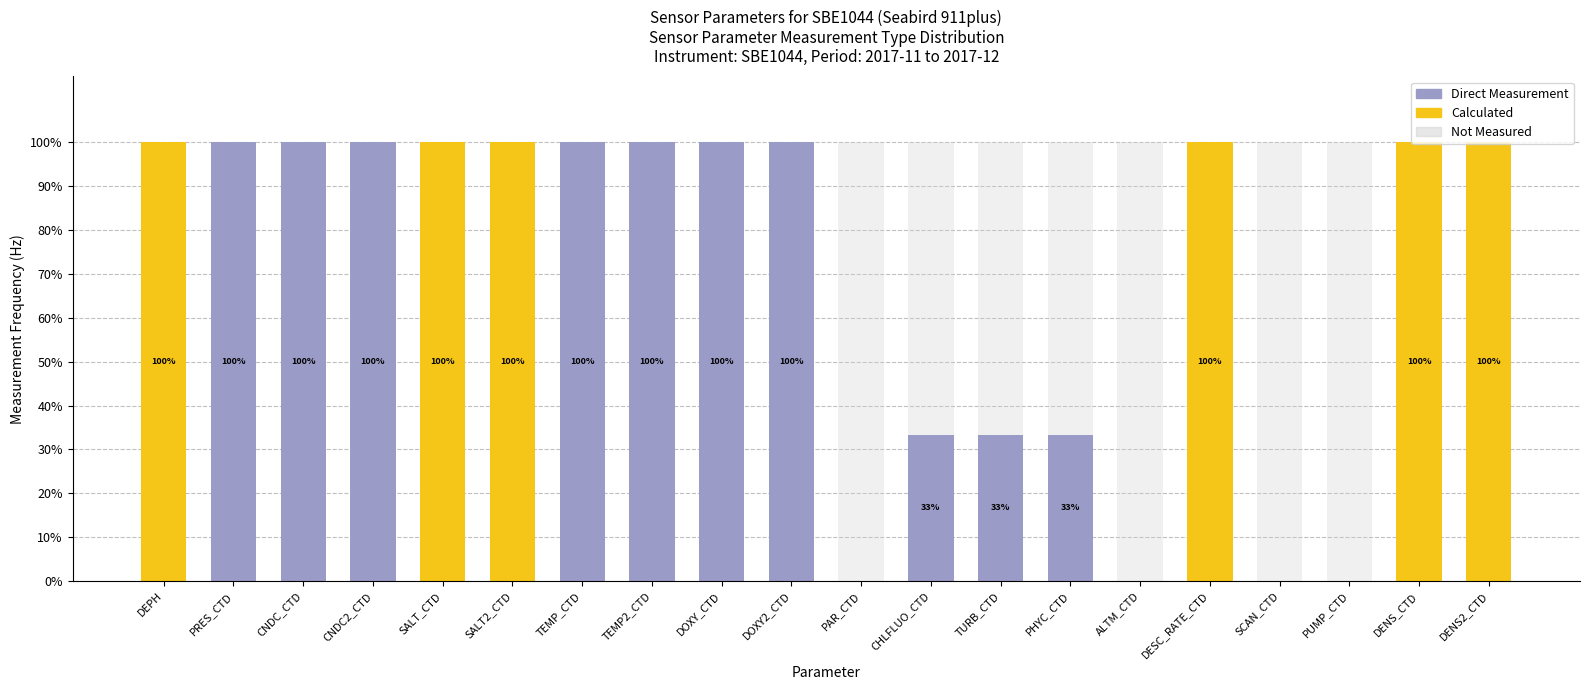

How many Direct Measurement values are between 0 and 100?

20